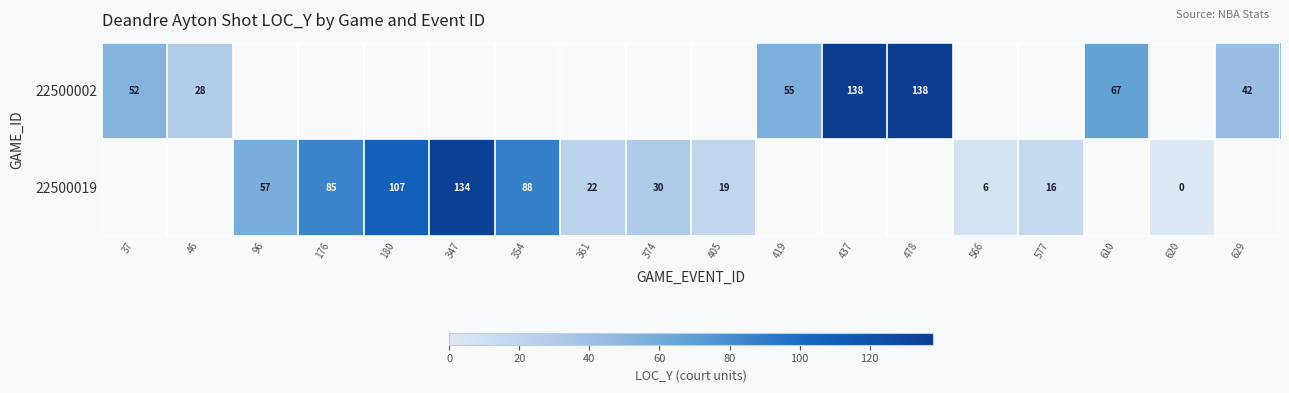

True or false: 22500019 has a value of 99 at 96.

False